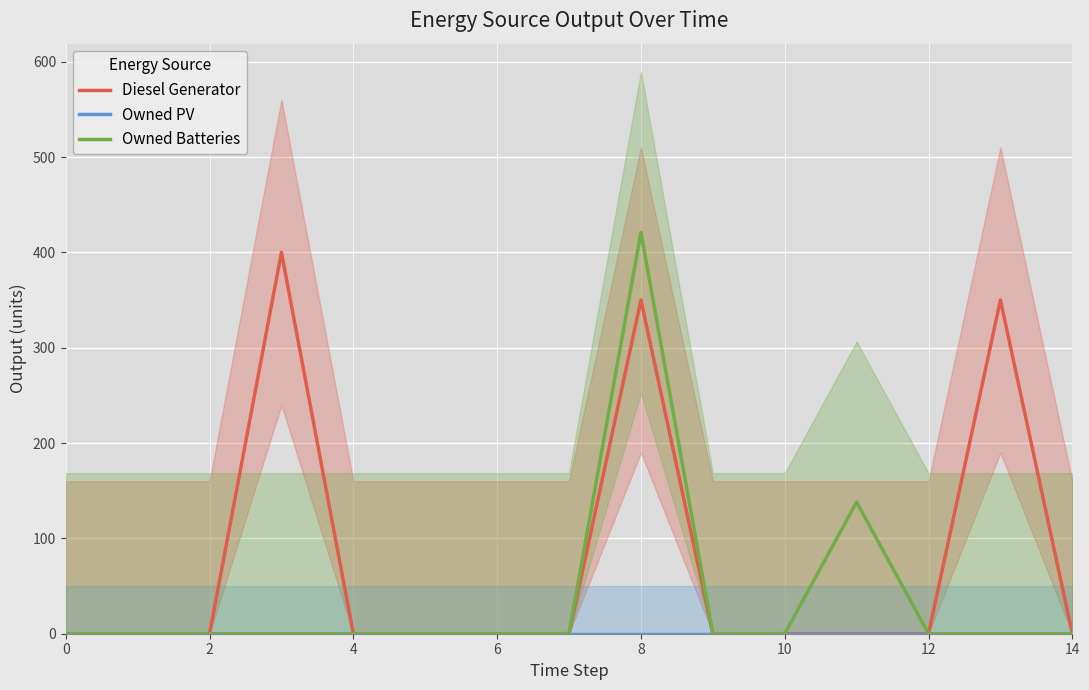

True or false: Owned PV and Owned Batteries cross at least once.

False